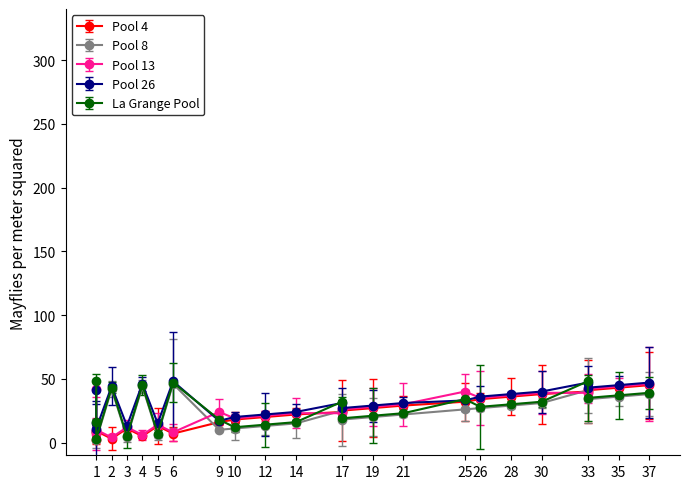

How many series are shown in this chart?

5